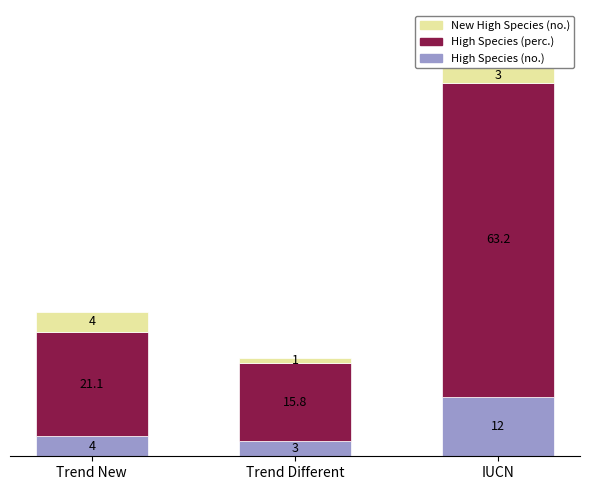

Where is High Species (no.) nearest to the value 7?

Trend New